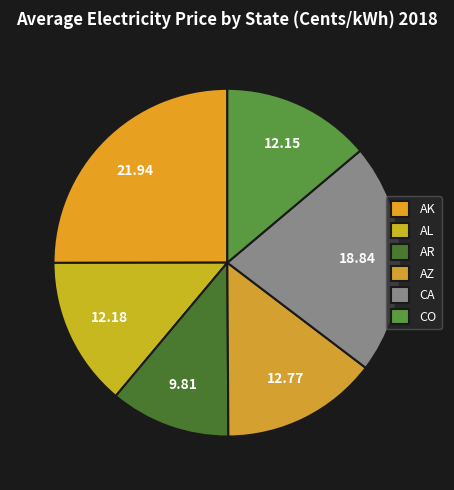

How many segments does this pie chart have?

6